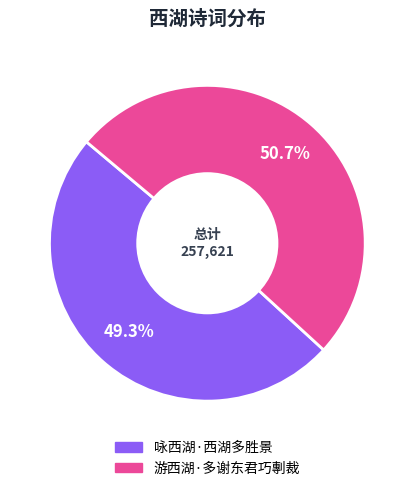

Rank the categories by value from lowest to highest.

咏西湖·西湖多胜景, 游西湖·多谢东君巧剸裁